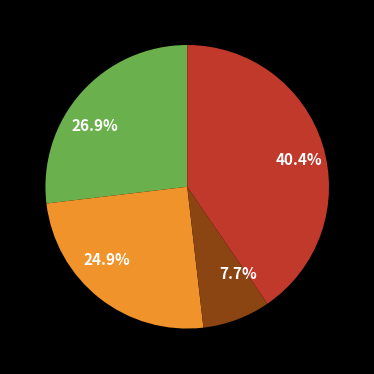

Is there any slice that represents more than half of the pie?

No